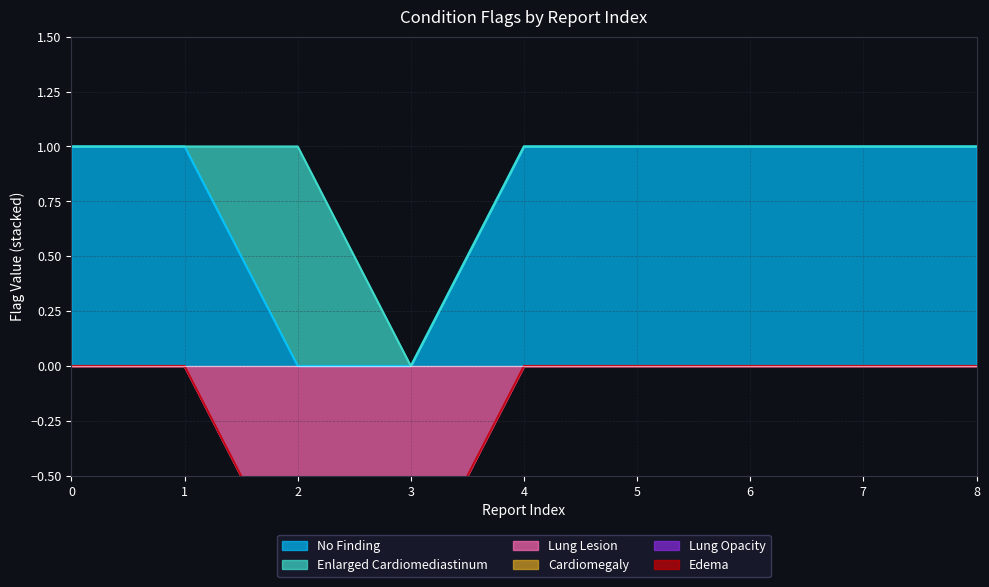

At which category does Enlarged Cardiomediastinum reach its first local peak?

2